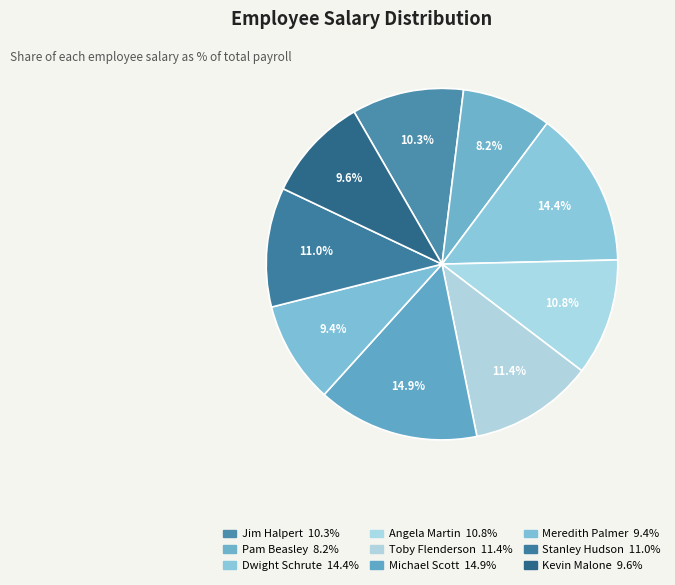

To the nearest percent, what is the combined percentage of Michael Scott and Kevin Malone?

24%